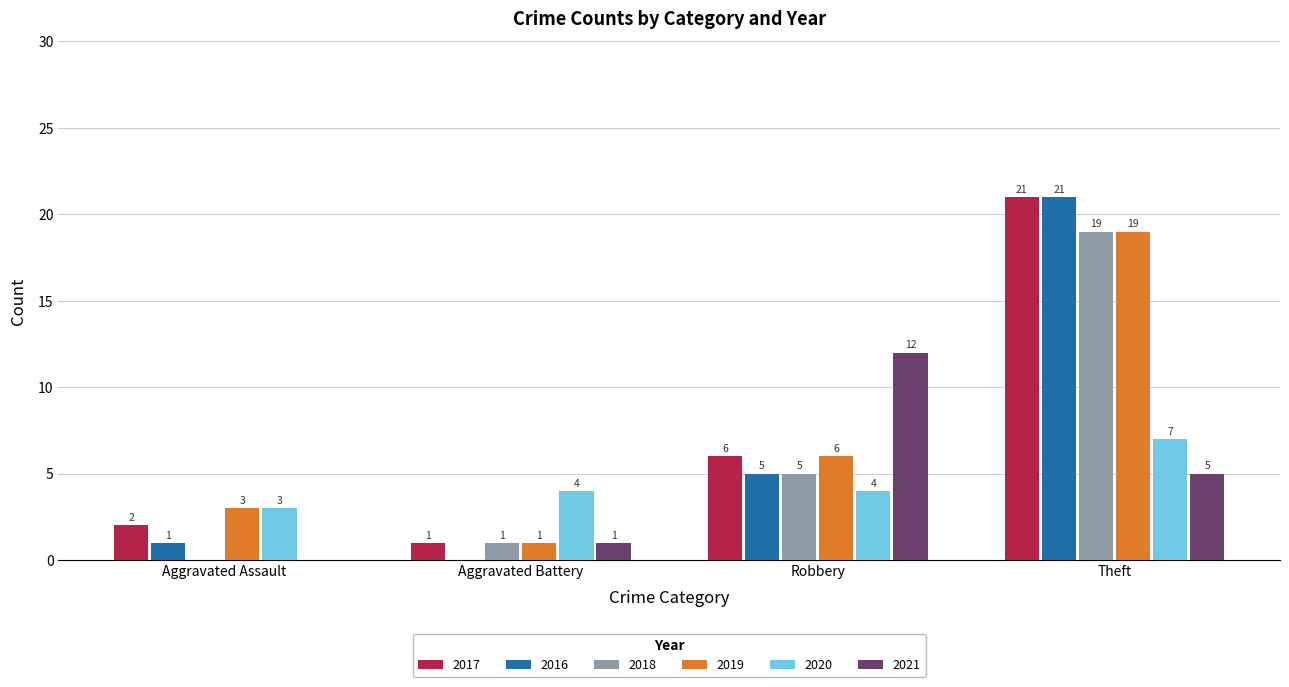

Does the chart contain stacked bars?

No